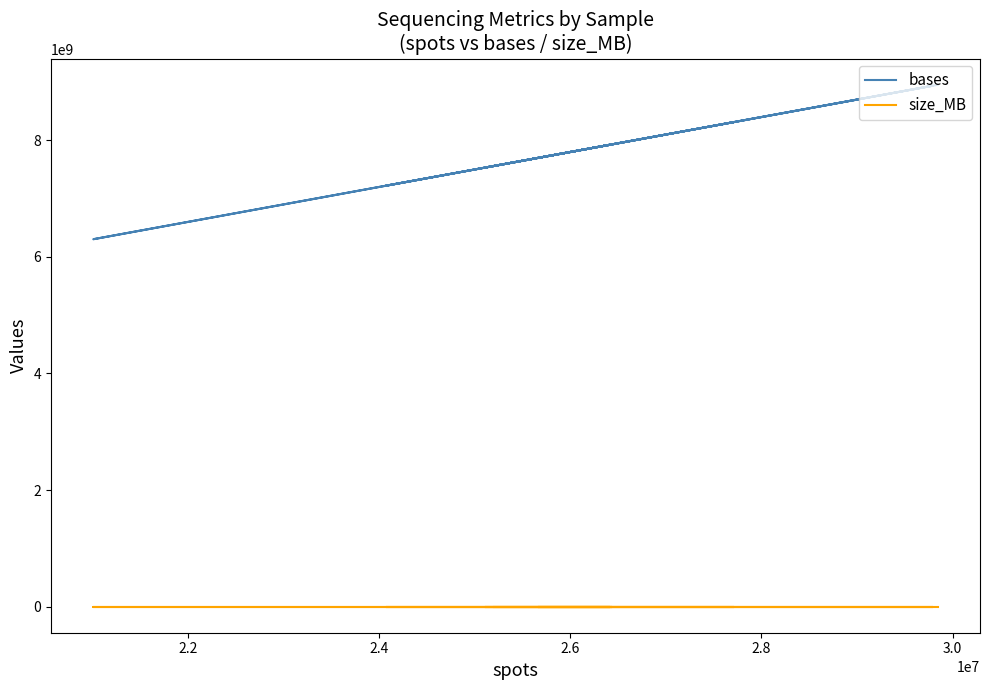

Does the chart display data point markers on the line(s)?

No